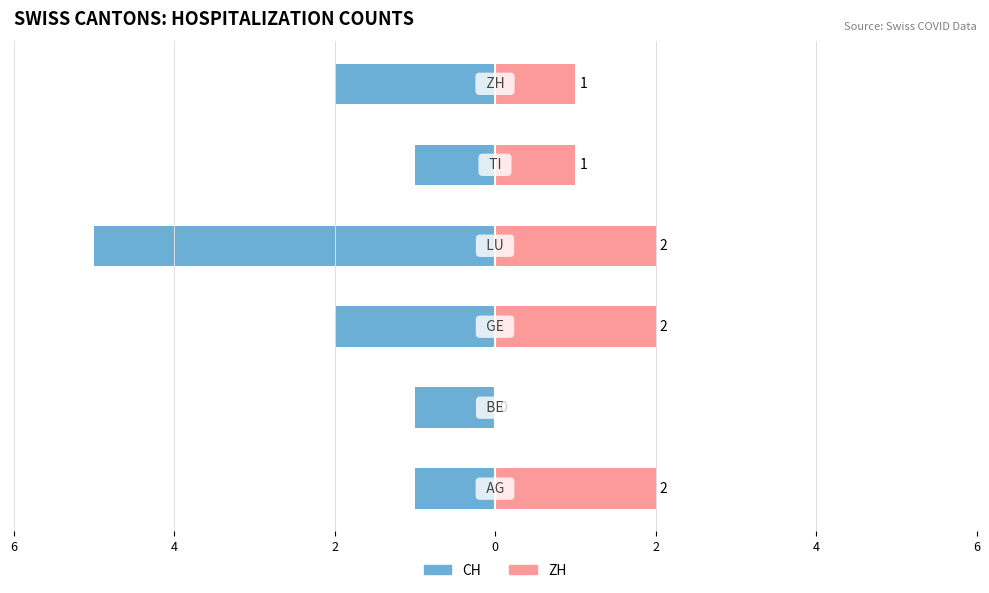

Which series changed the most between 4 and 2?

ZH